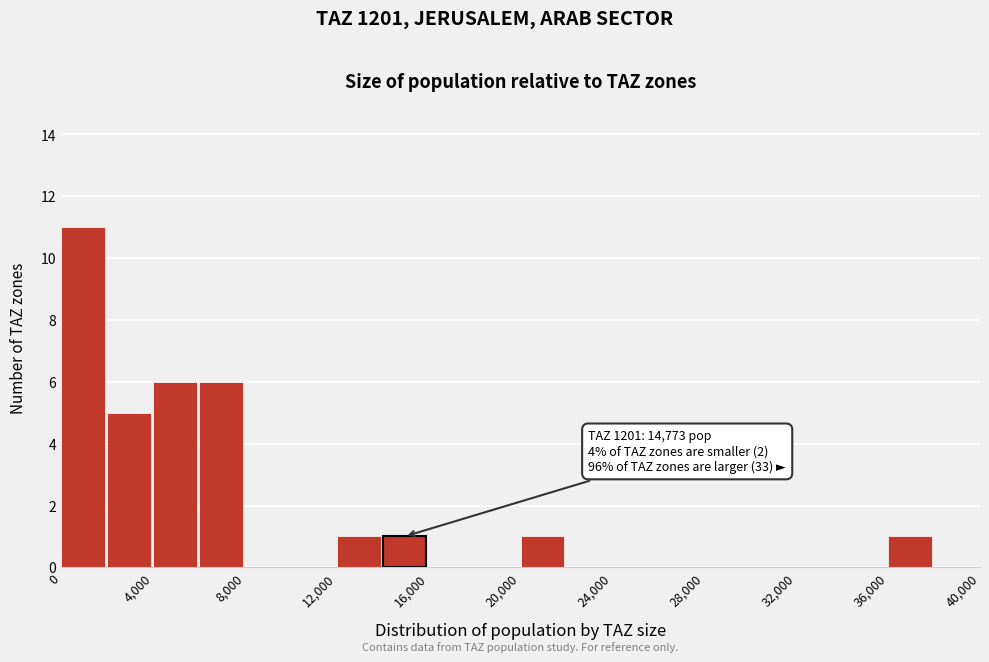

Over which range of the x-axis is the bar tallest?

0 to 2000